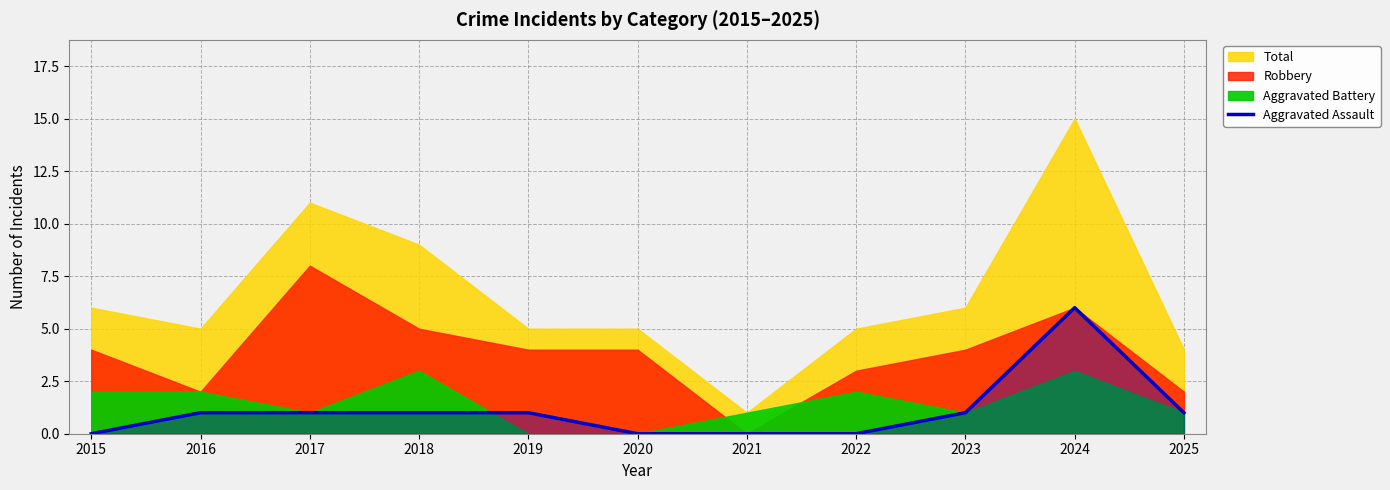

True or false: there are more than 0 points higher than both neighbors.

True